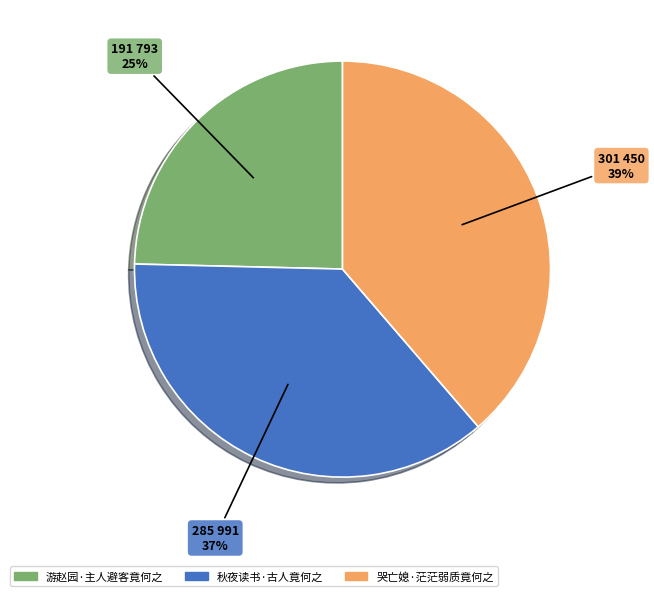

To the nearest percent, what portion does 游赵园·主人避客竟何之 represent?

25%